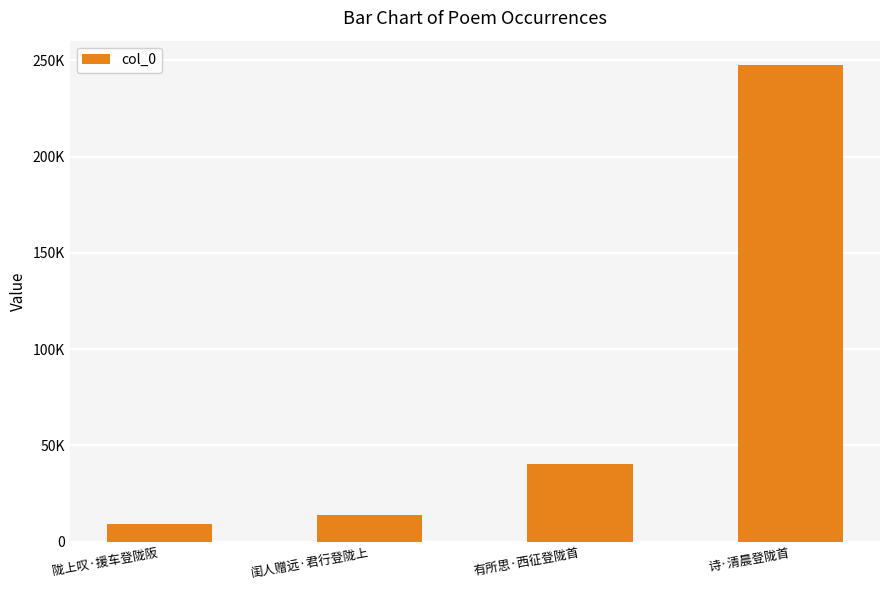

What is the label of the 3rd bar from the left?

有所思·西征登陇首